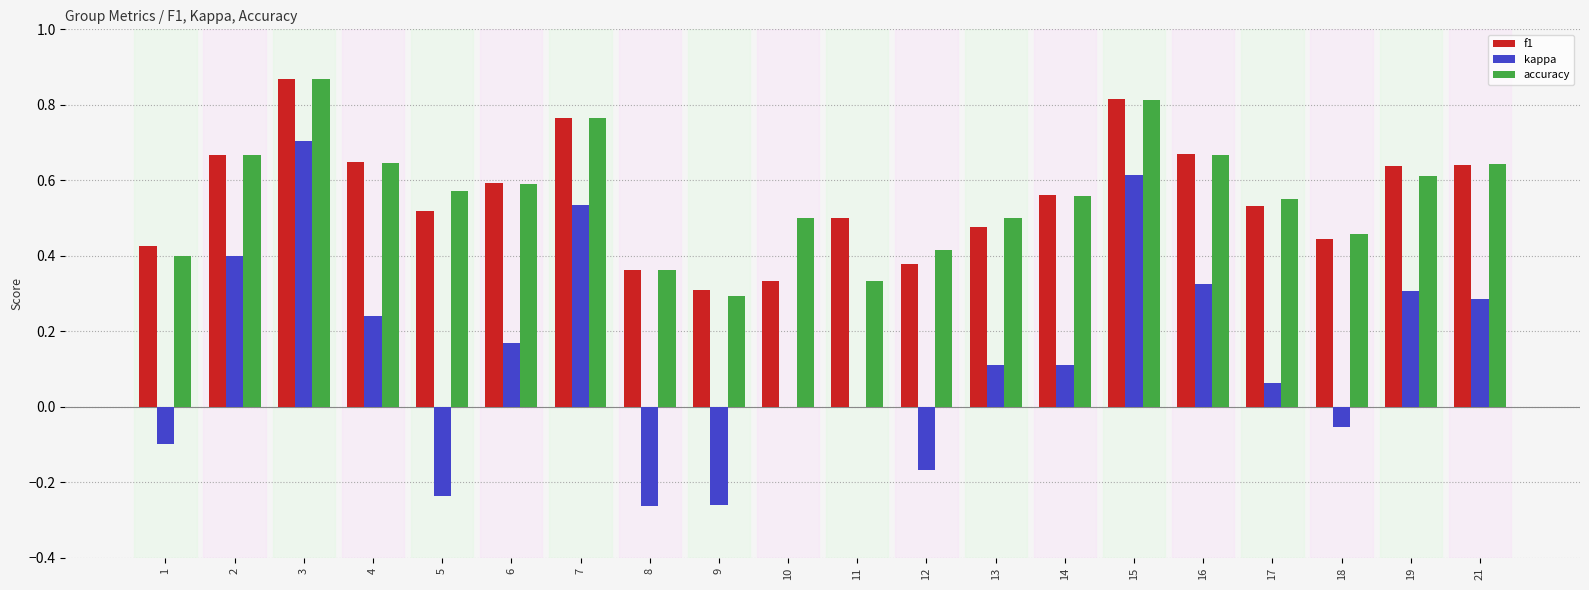

Which series has the widest spread of values?

kappa